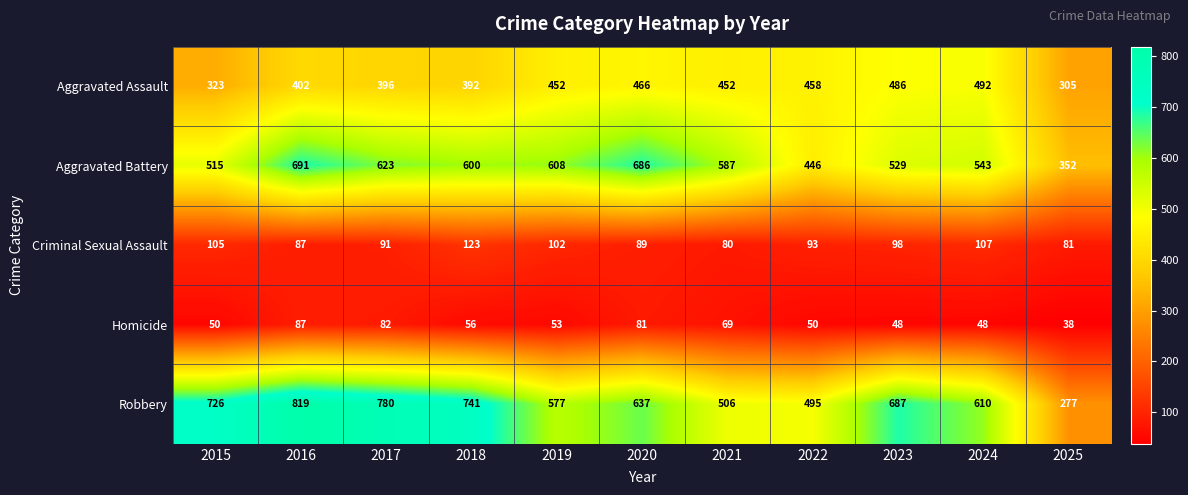

Where does the Aggravated Battery series first go above 587?

2016